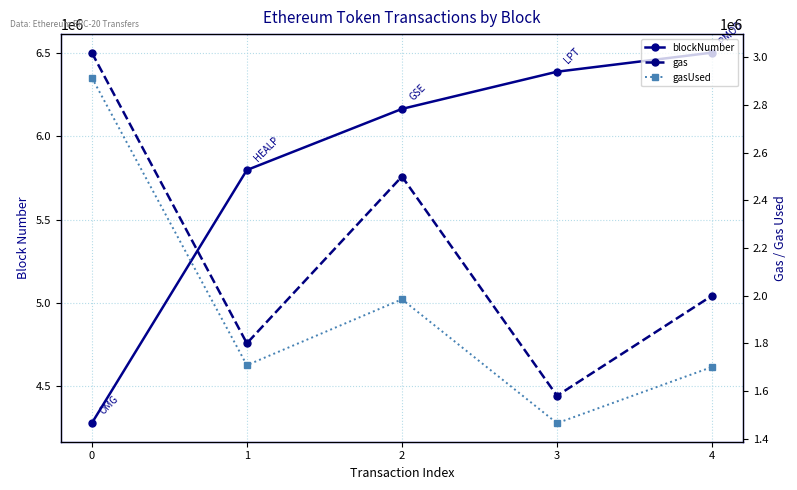

Is this an area chart (filled region under the line)?

No